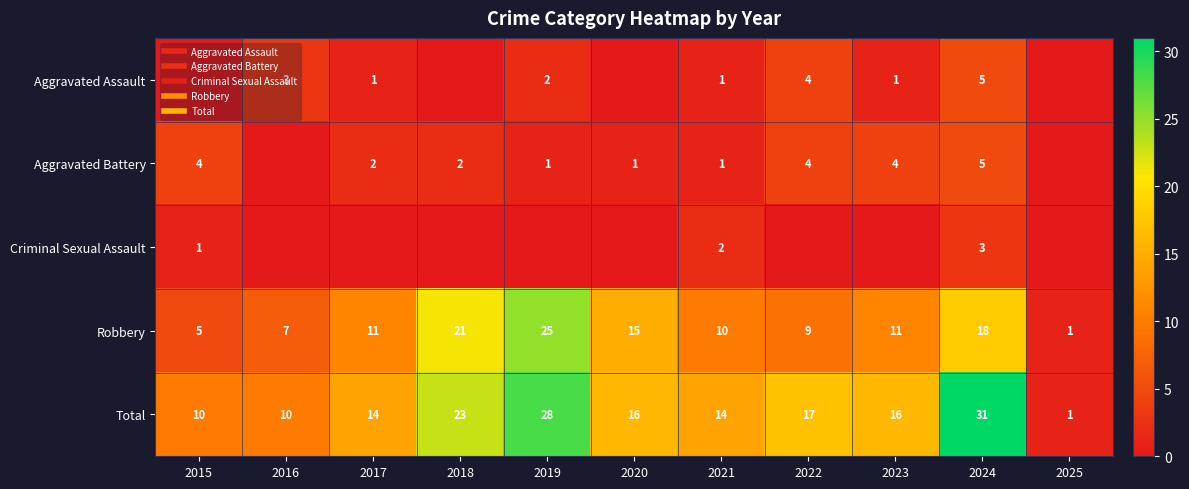

Is the value of Robbery at 2016 greater than the value of Aggravated Assault at 2020?

Yes